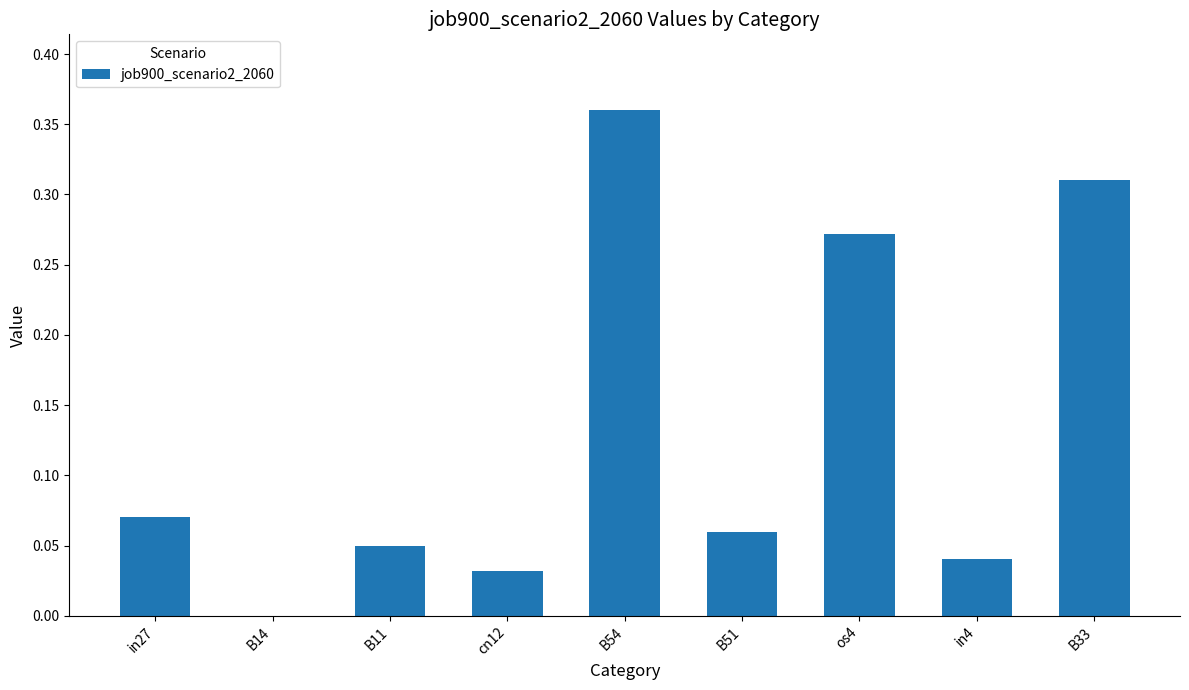

The chart shows a value of 0.1 at in4. True or false?

False